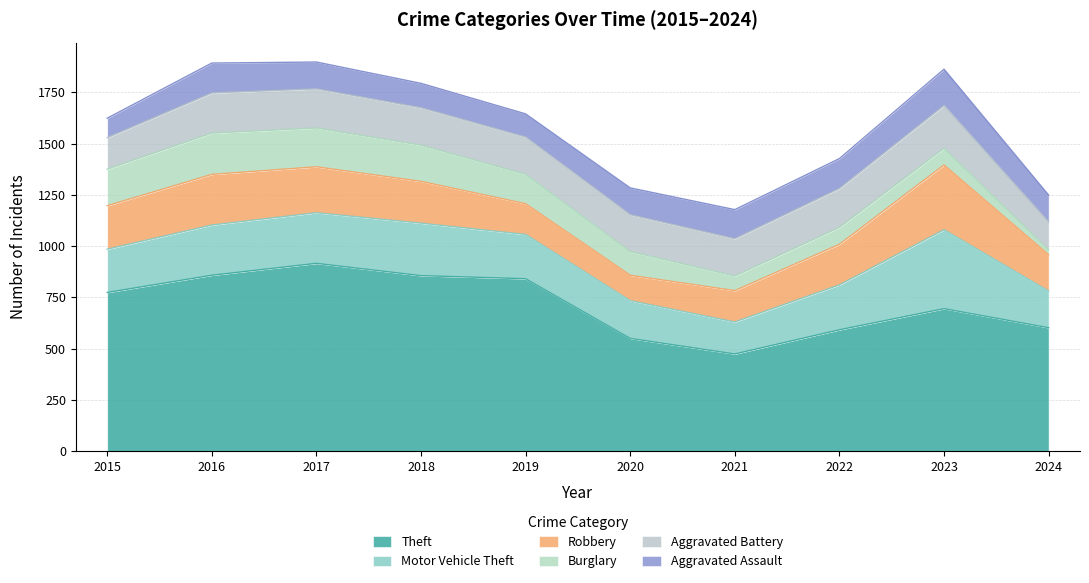

At which label is Theft closest to 695?

2023